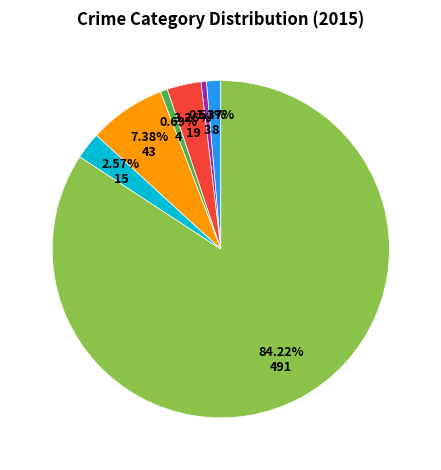

Does any single category account for the majority?

Yes